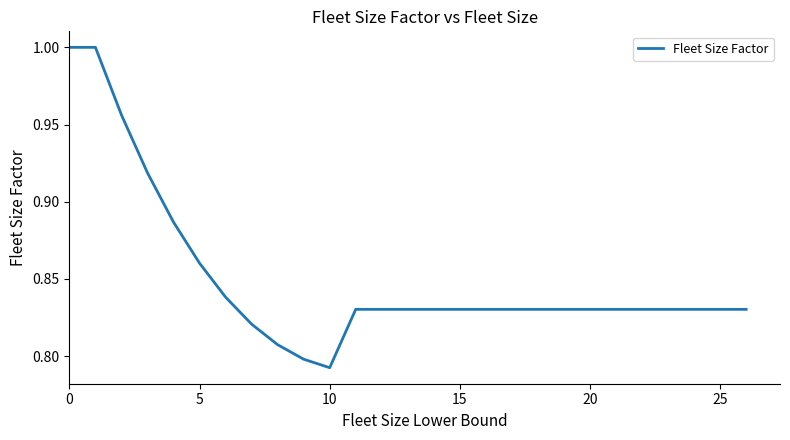

Which label corresponds to the smallest value in the chart?

10